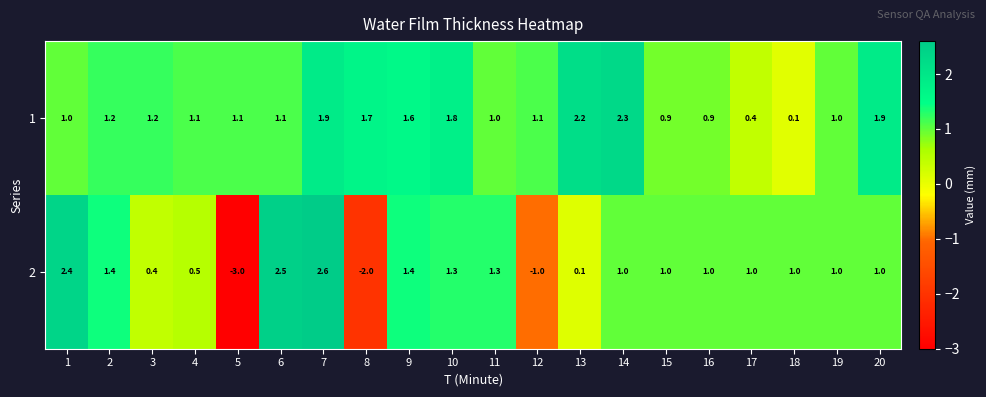

Read the 2 value at 8.

-2.0